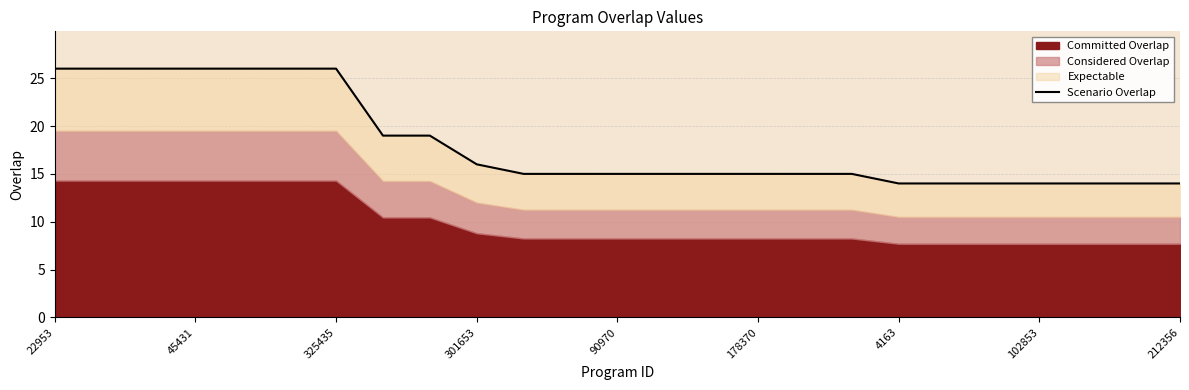

Does the chart display data point markers on the line(s)?

No